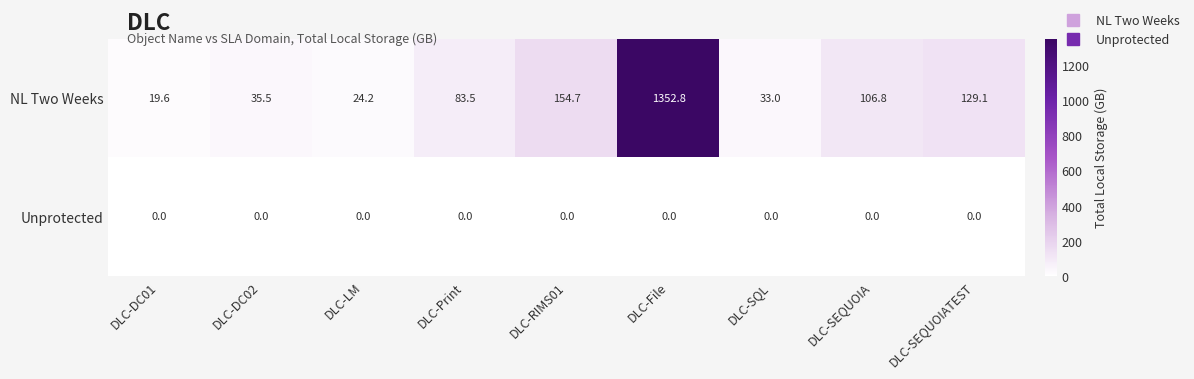

Which category has the highest value across all series?

DLC-File